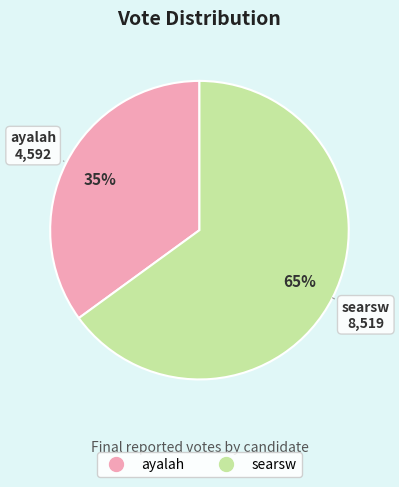

Is the sum of ayalah and searsw greater than half?

Yes